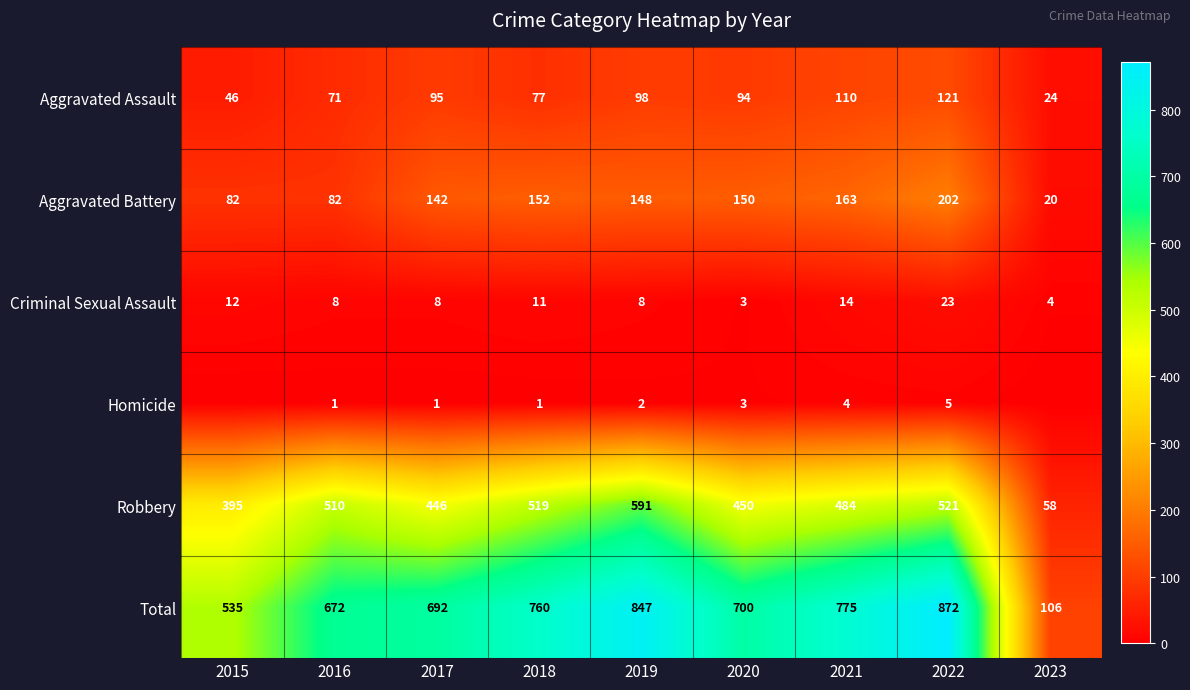

Between 2018 and 2016, which is larger?

2018